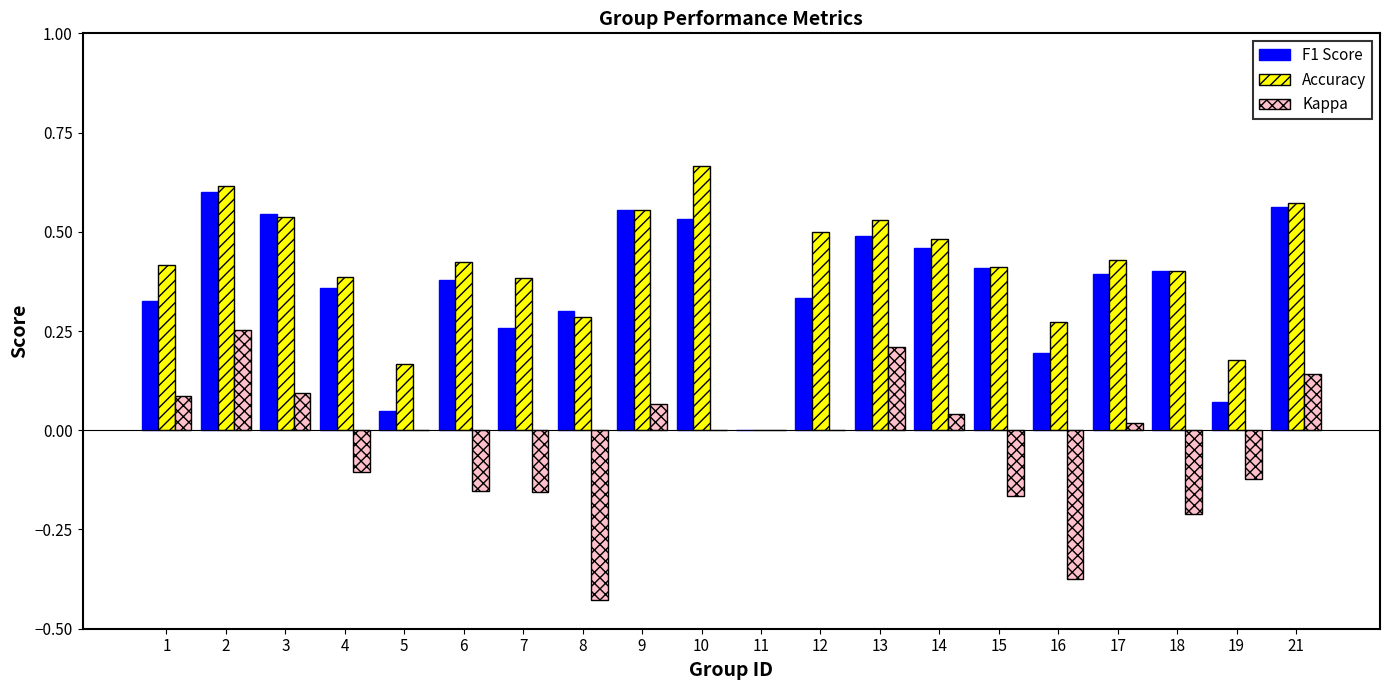

Which series changed the most between 2 and 13?

F1 Score